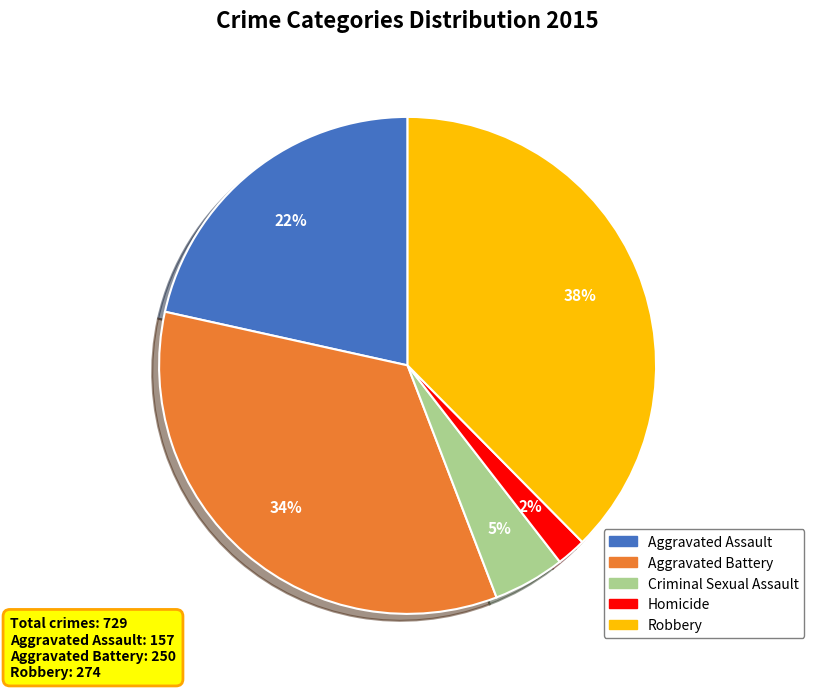

Does Homicide account for over 50% of the chart?

No